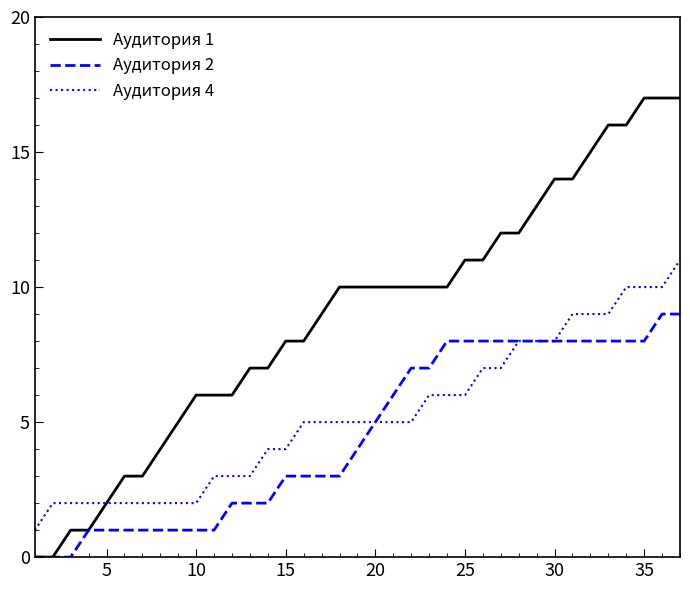

Which series has the largest total across all categories?

Аудитория 1